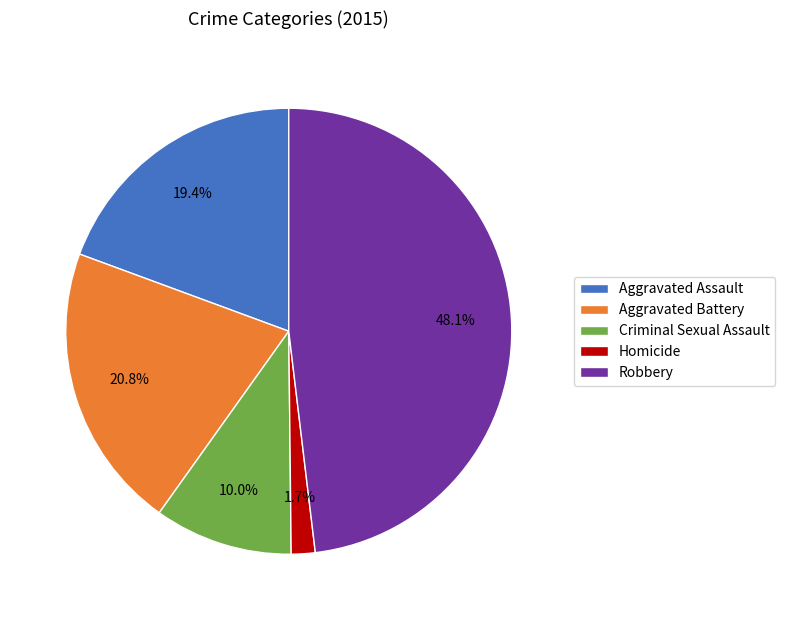

How many segments does this pie chart have?

5